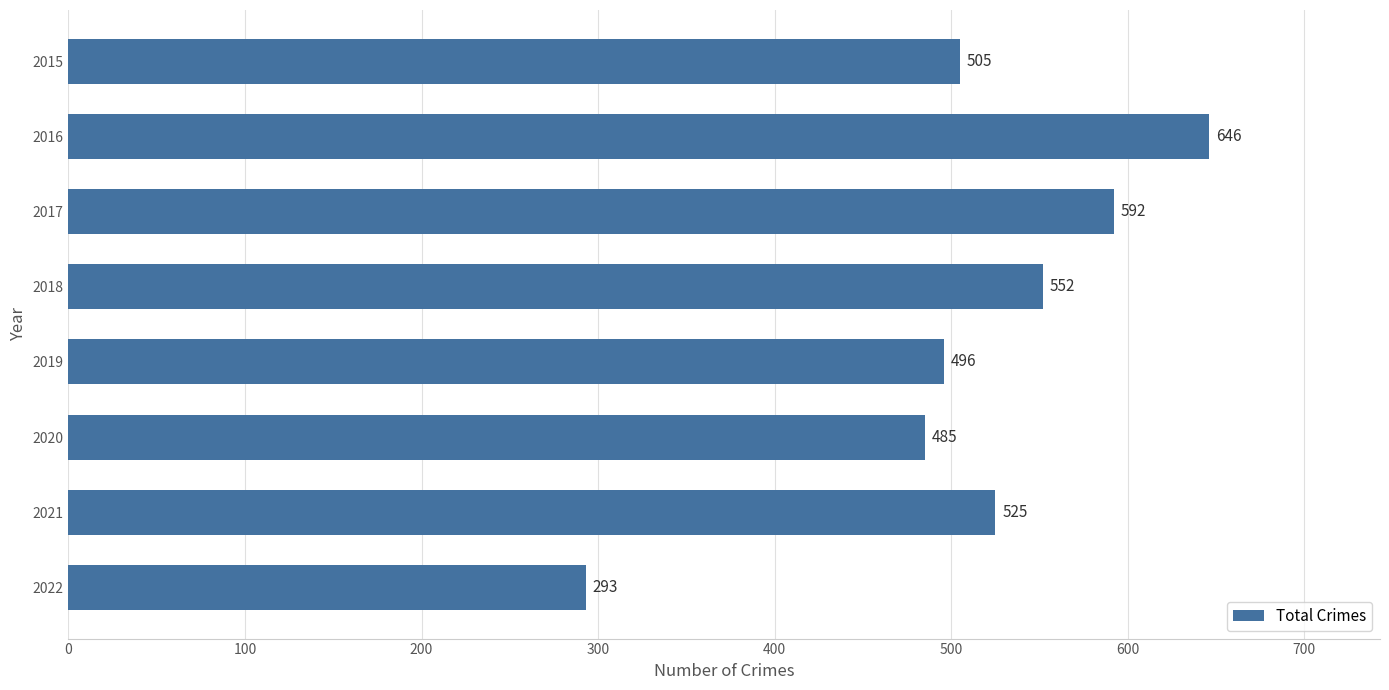

At which label is the value closest to 469?

2020